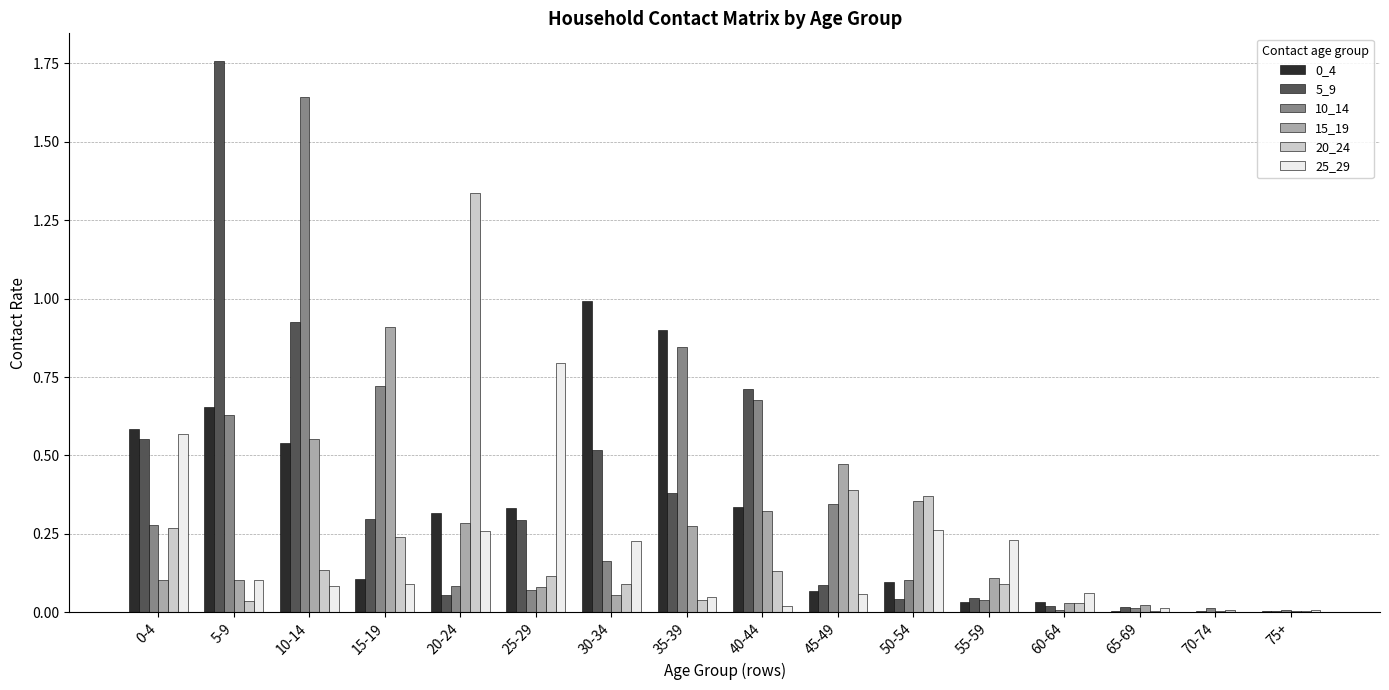

At which label does 20_24 reach its peak?

20-24